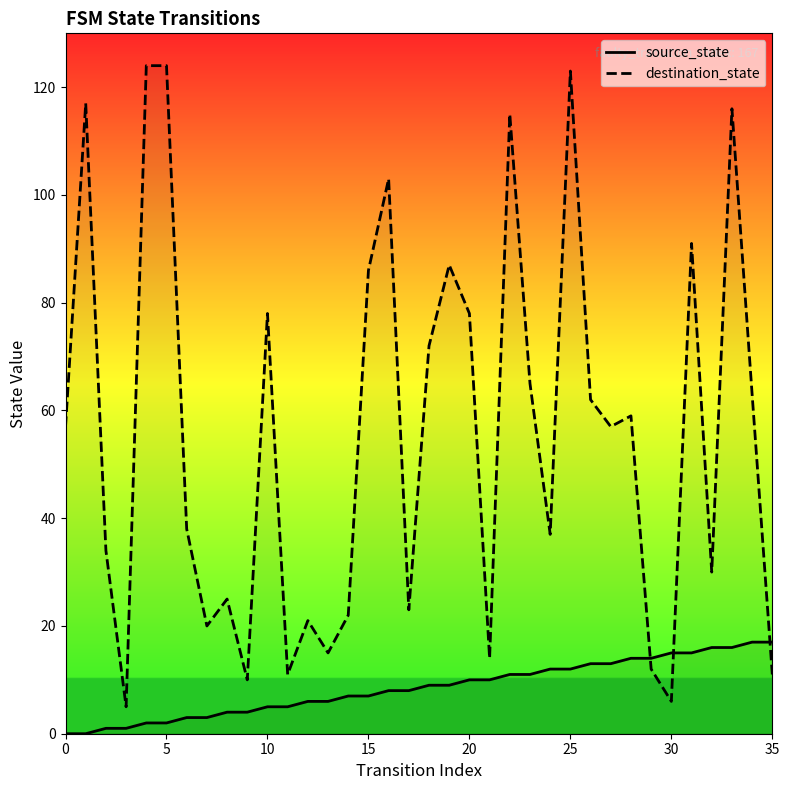

The source_state series shows 8 at 30. True or false?

False